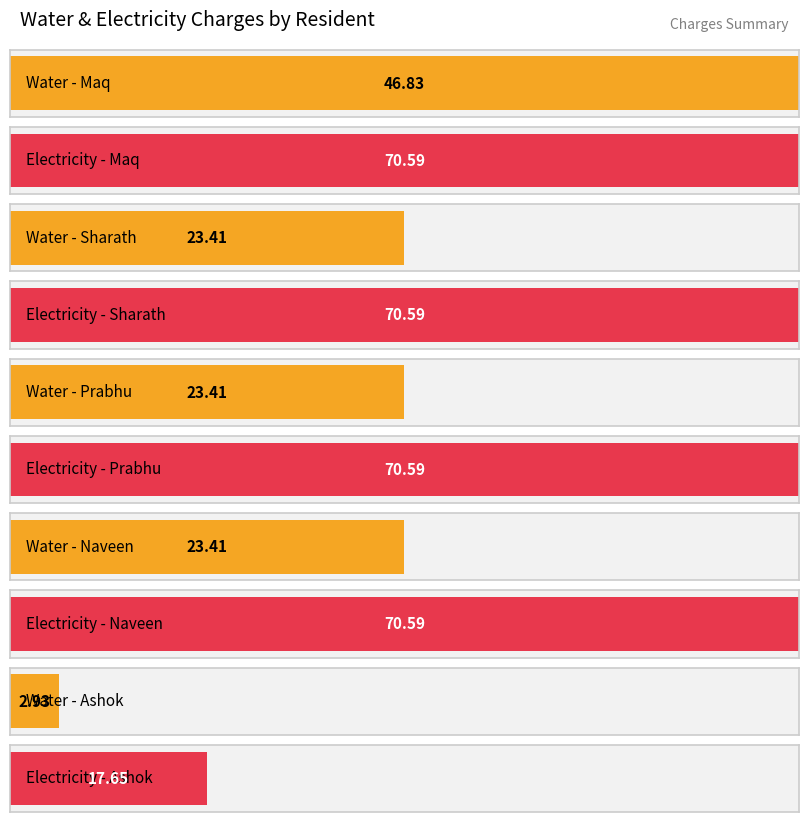

Which series has the largest range (max minus min)?

Electricity Amount